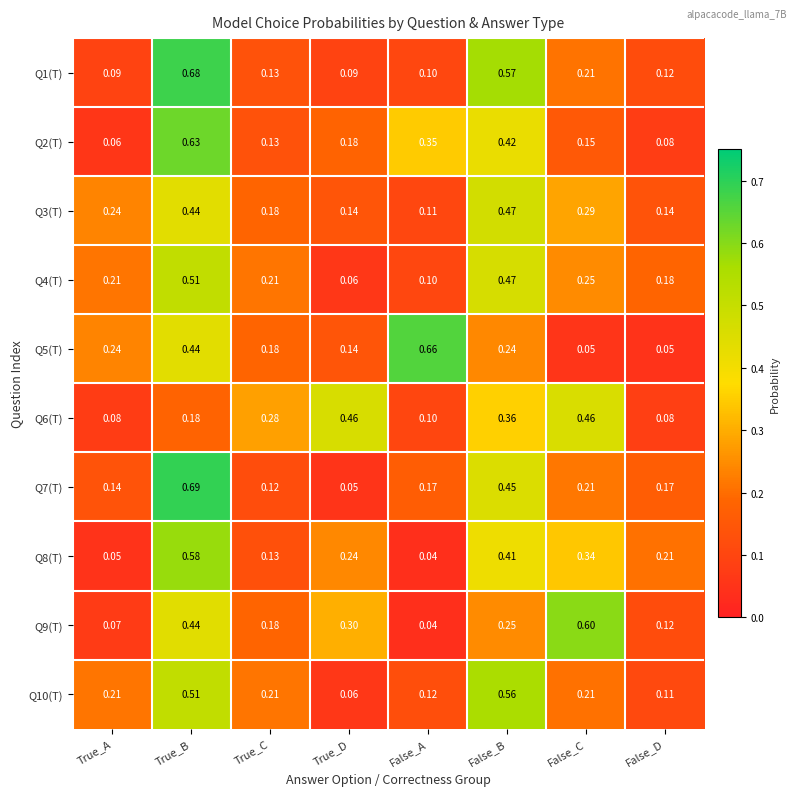

At which category is the sum across all series the highest?

True_B